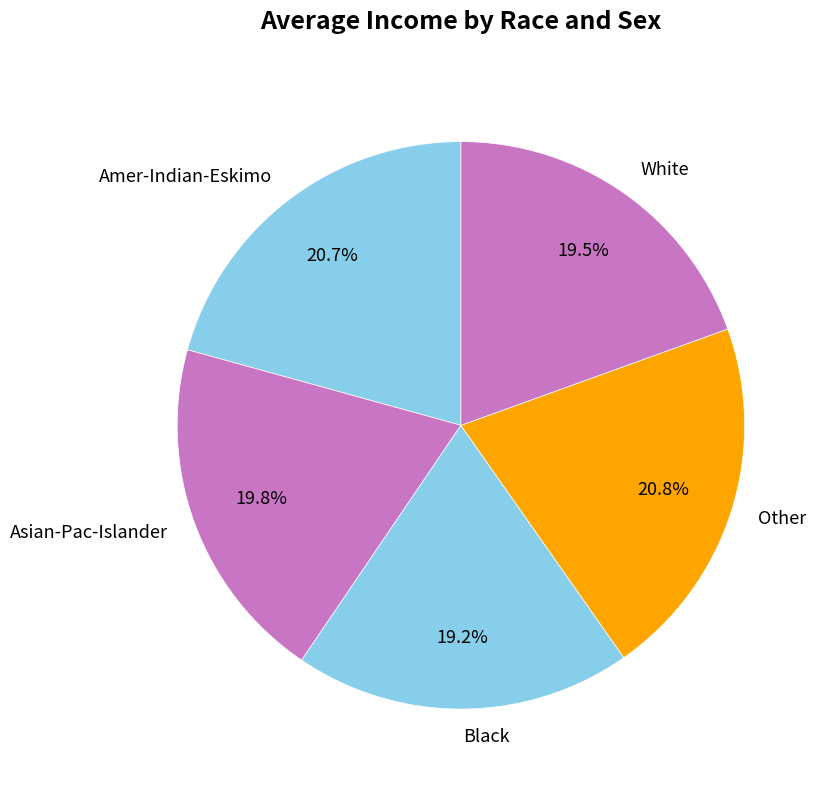

To the nearest percent, what is the average slice percentage?

20%